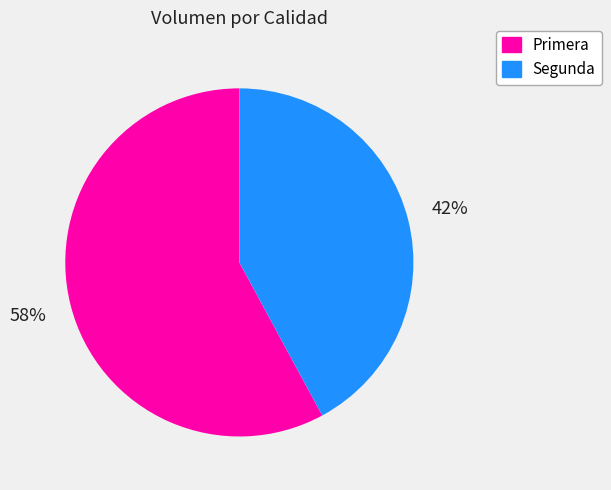

Is the sum of Segunda and Primera greater than half?

Yes